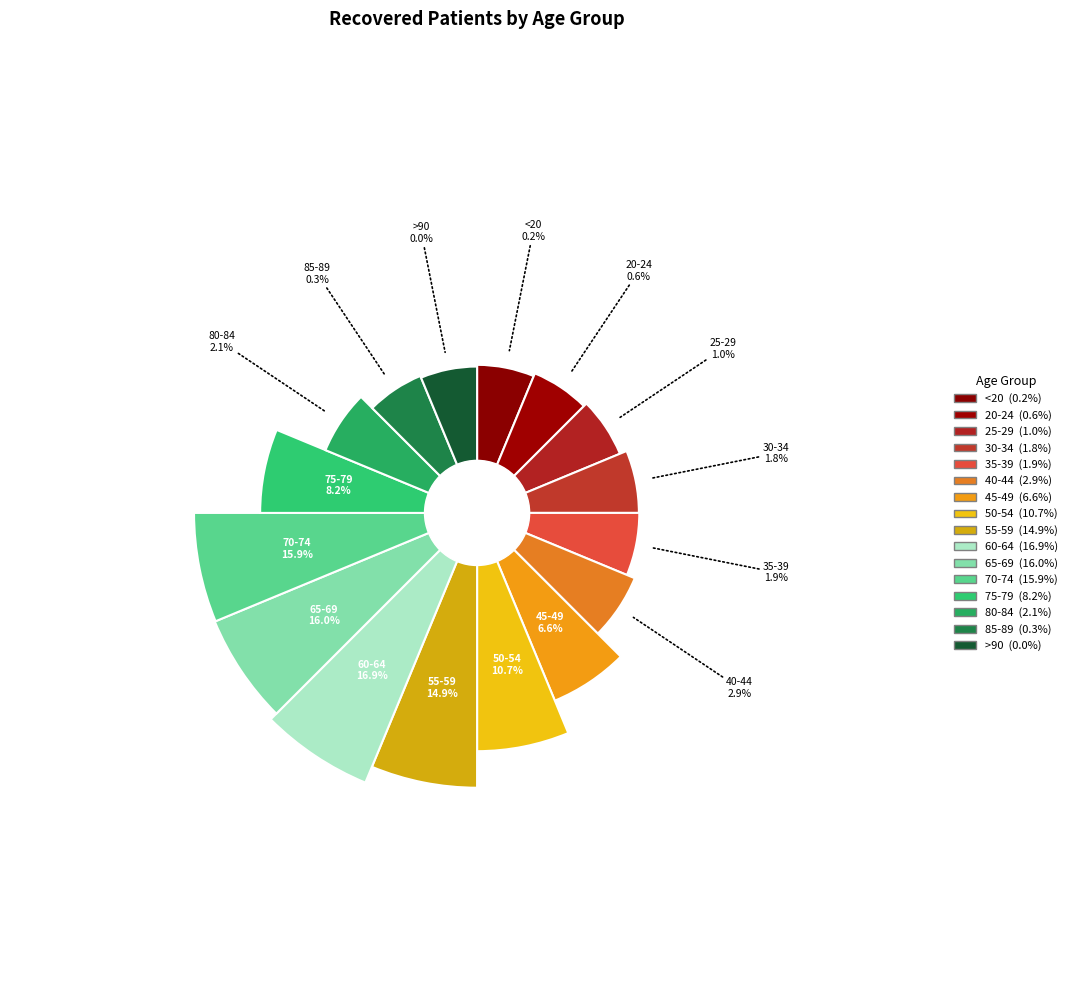

Does 30-34 represent more than half of the total?

No